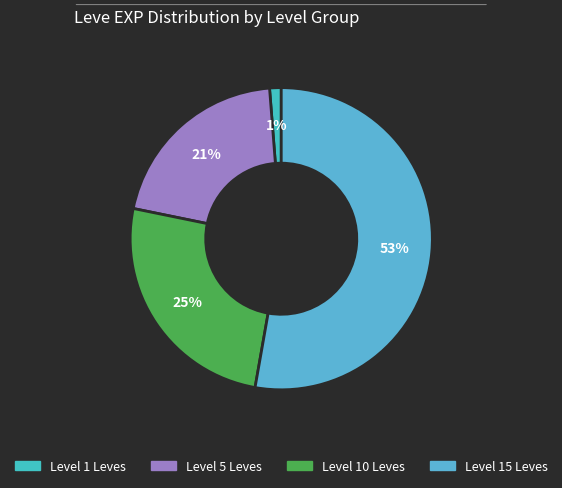

Count the number of slices in the pie.

4